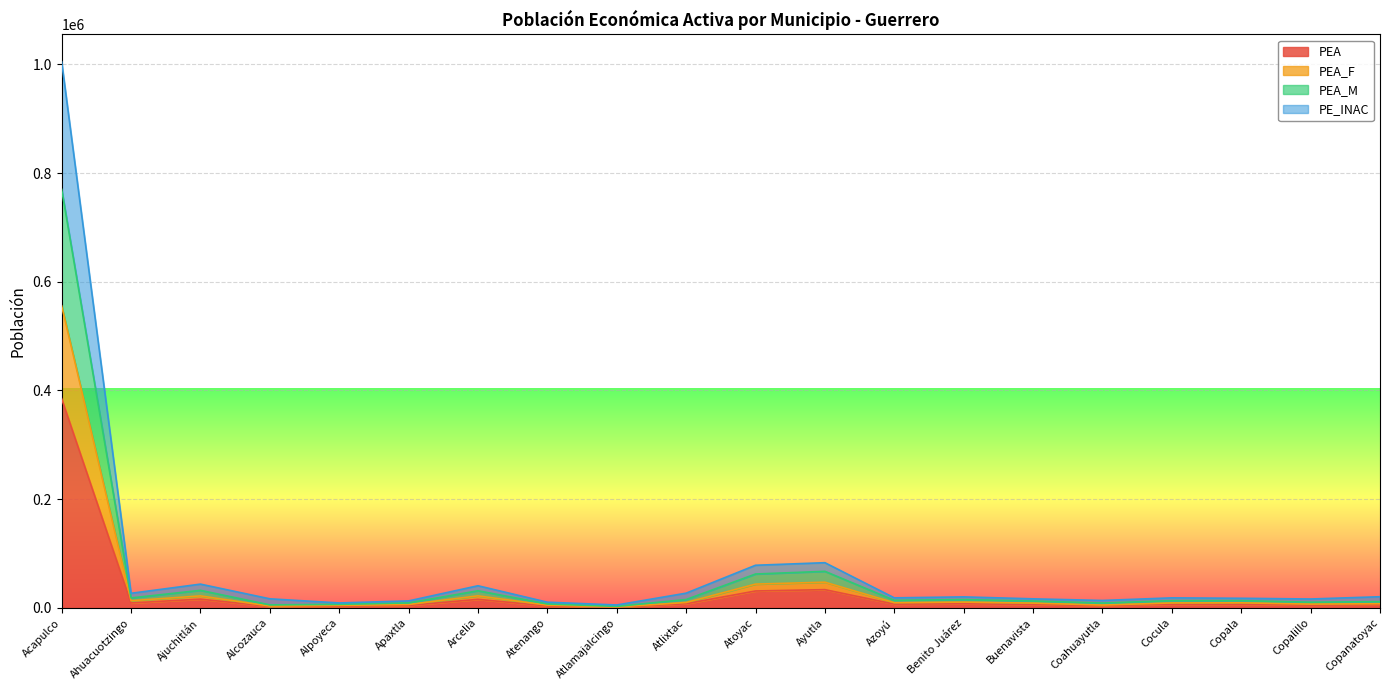

What is the total value across all series at Ahuacuotzingo?

26985